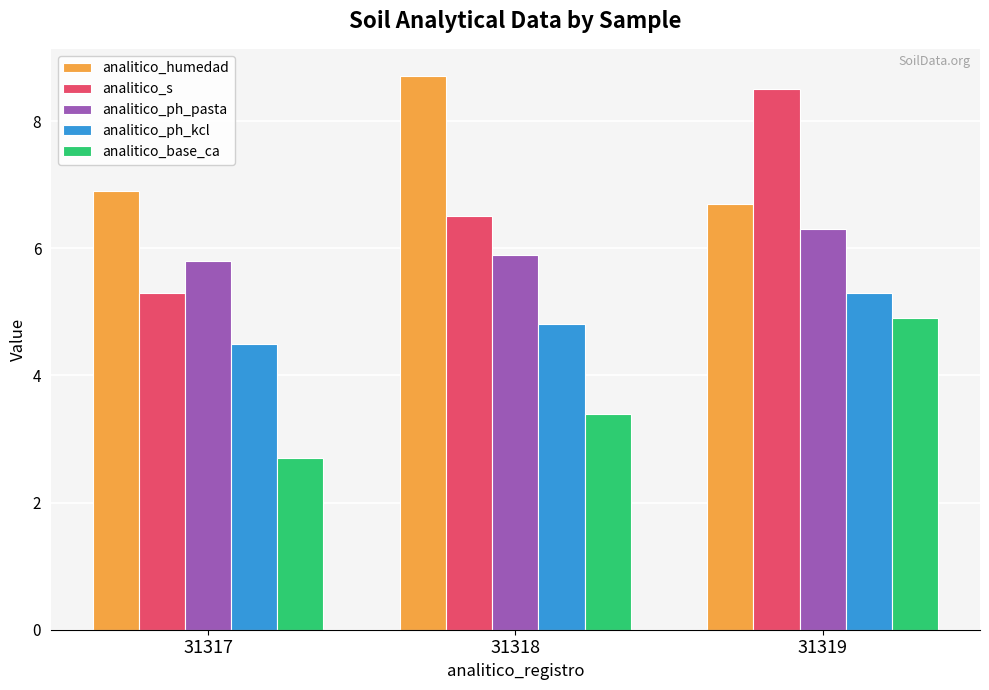

What is the difference between the highest and lowest values at 31319?

3.6